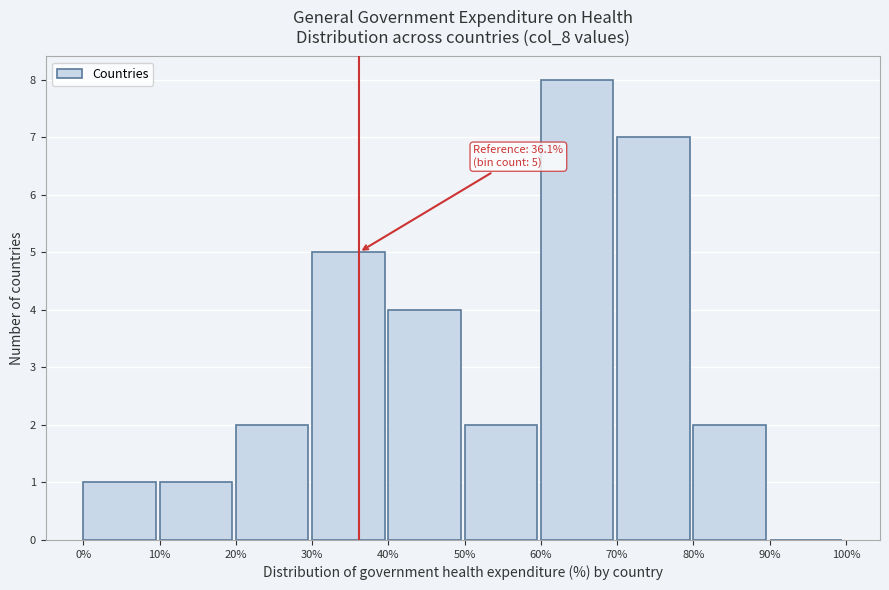

Over which range of the x-axis is the bar tallest?

60% to 70%